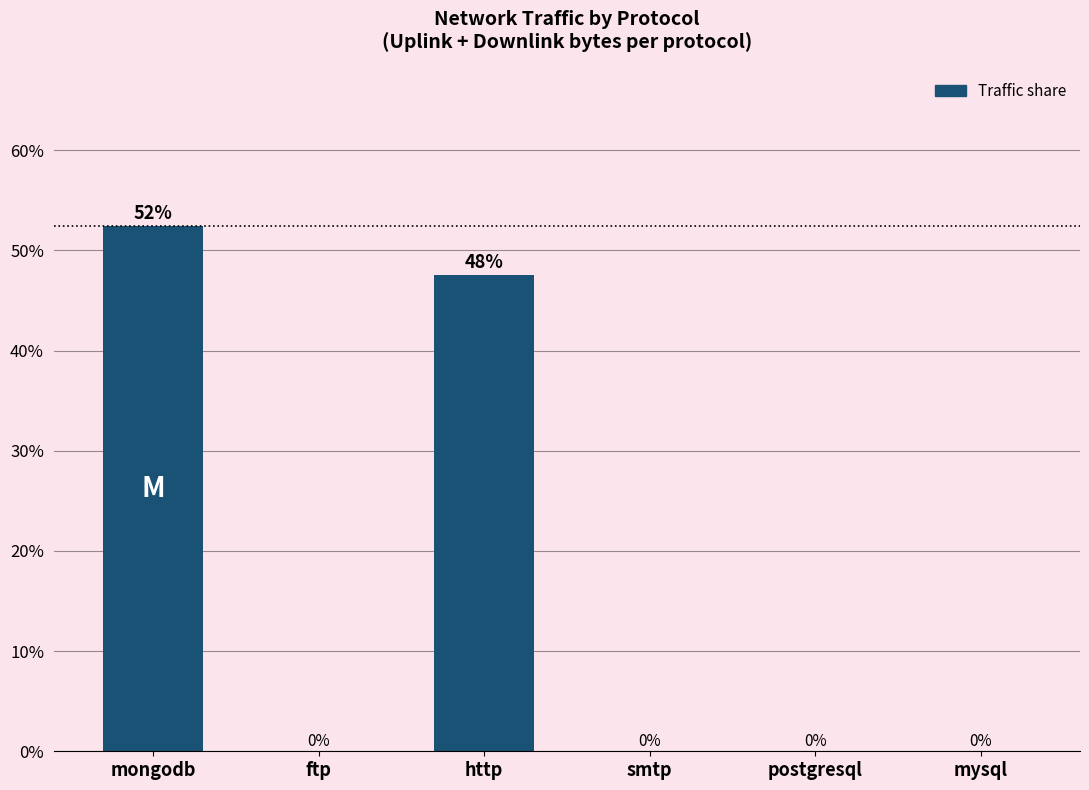

What is the difference between the values at http and ftp?

0.5